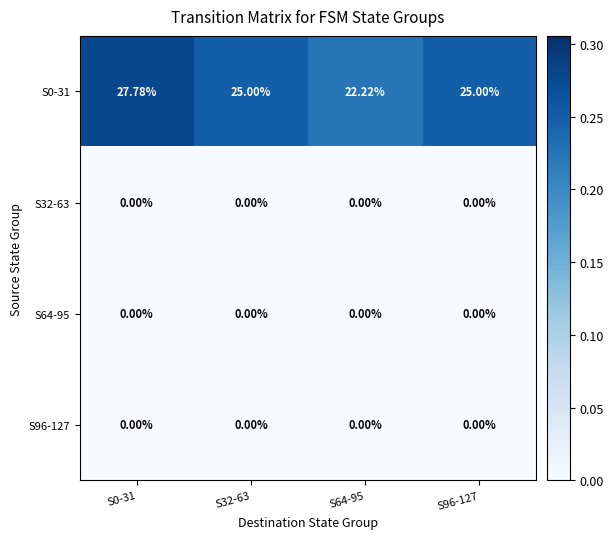

Is the value of S96-127 at S0-31 greater than the value of S0-31 at S32-63?

No